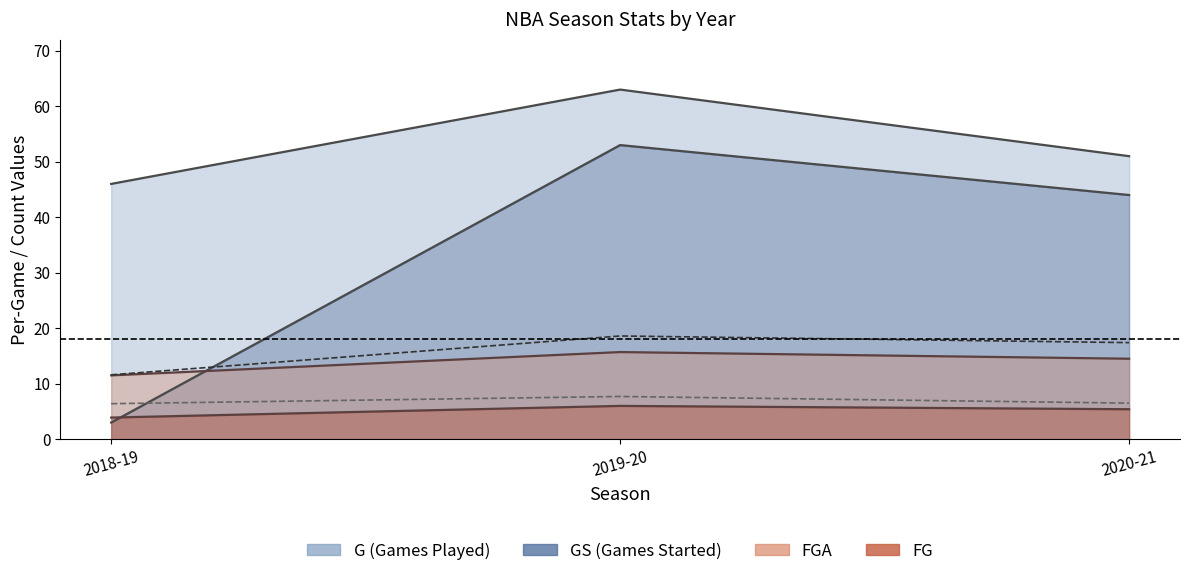

What is the sum of the AST values at 2018-19 and 2019-20?

14.1